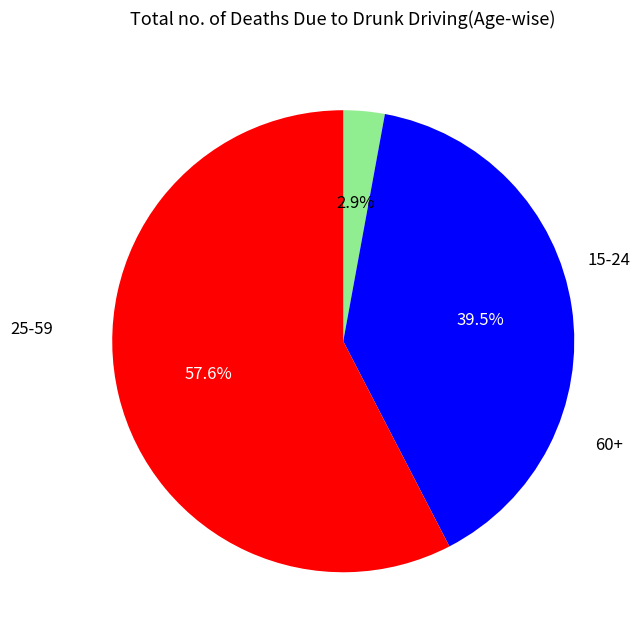

Is there any slice that represents more than half of the pie?

Yes